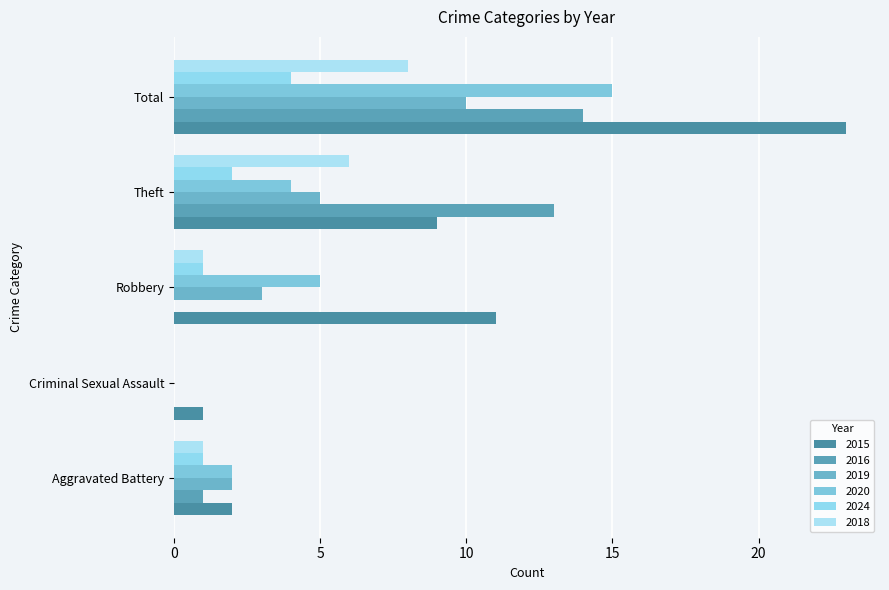

How many values in 2024 are above zero?

4